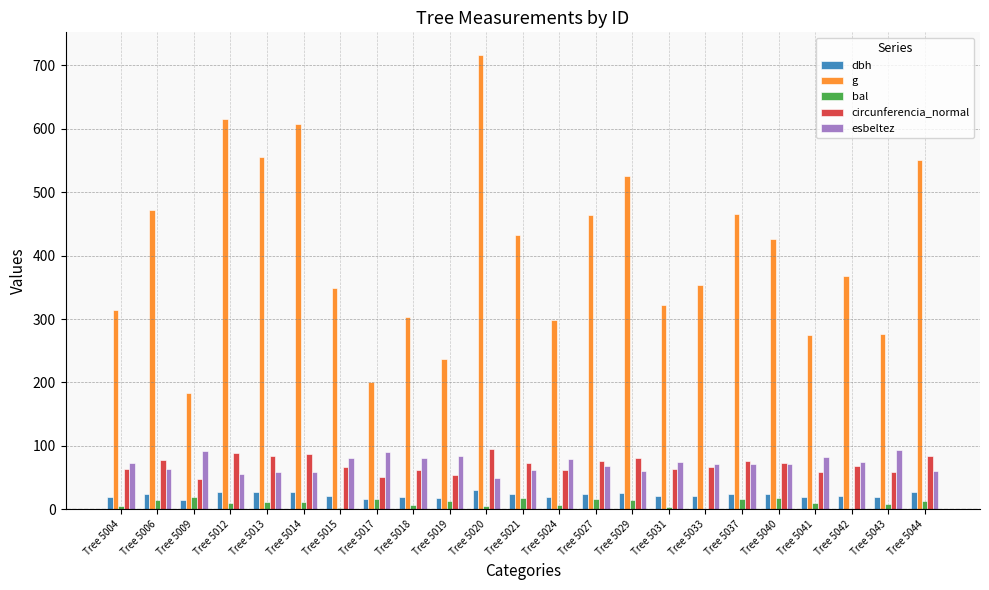

Where does the esbeltez series first go above 71?

Tree 5004